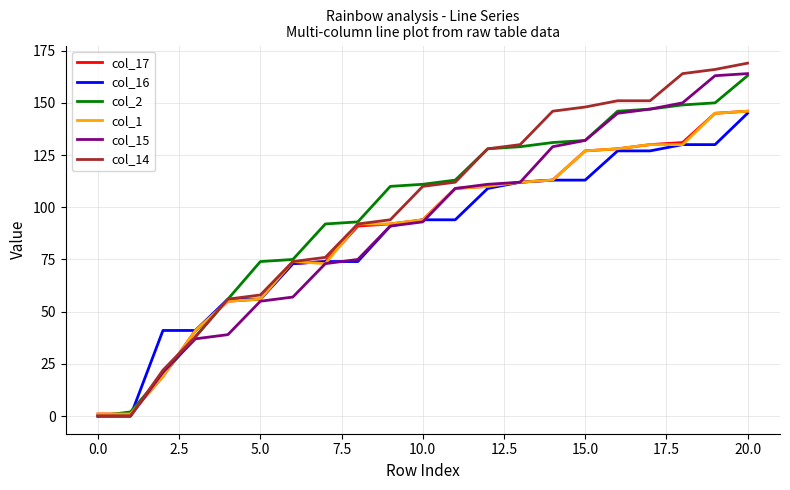

What is the highest value of the col_2 series?

163